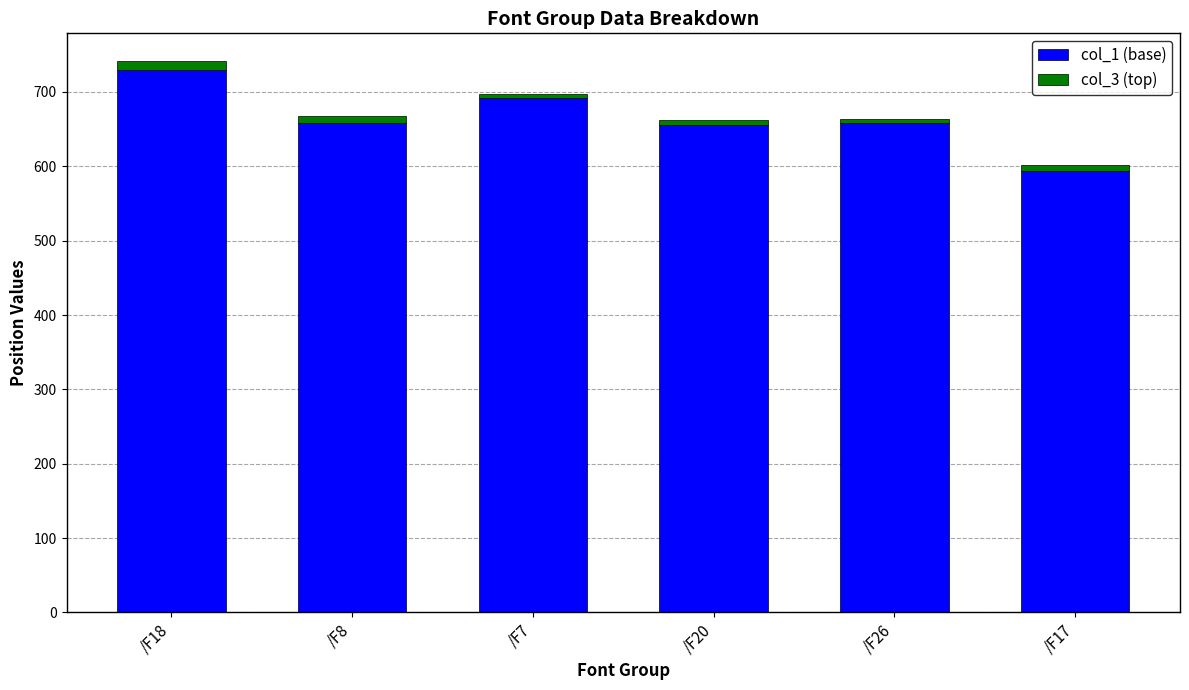

Which category has the highest value in the col_1 (base) series?

/F18